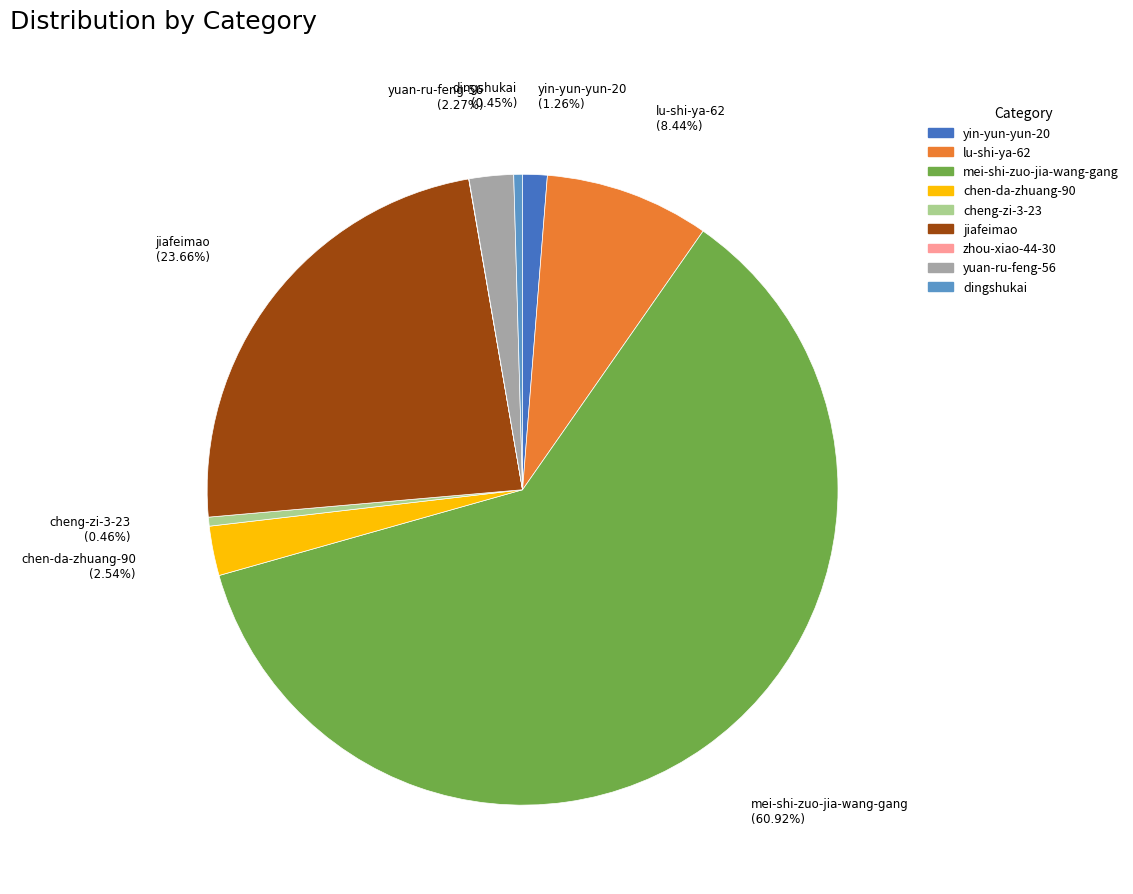

To the nearest percent, what is the combined percentage of cheng-zi-3-23 and yin-yun-yun-20?

2%